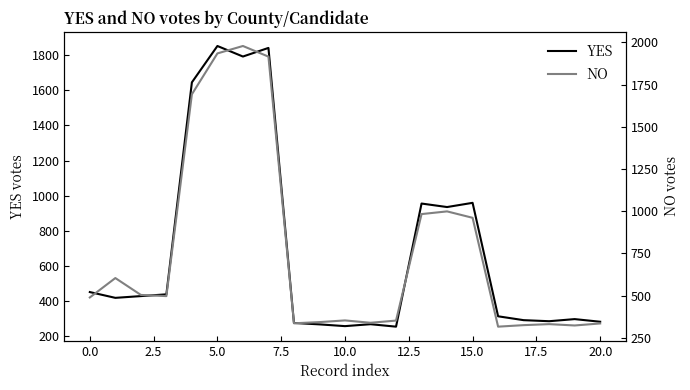

What is the maximum value for YES?

1852